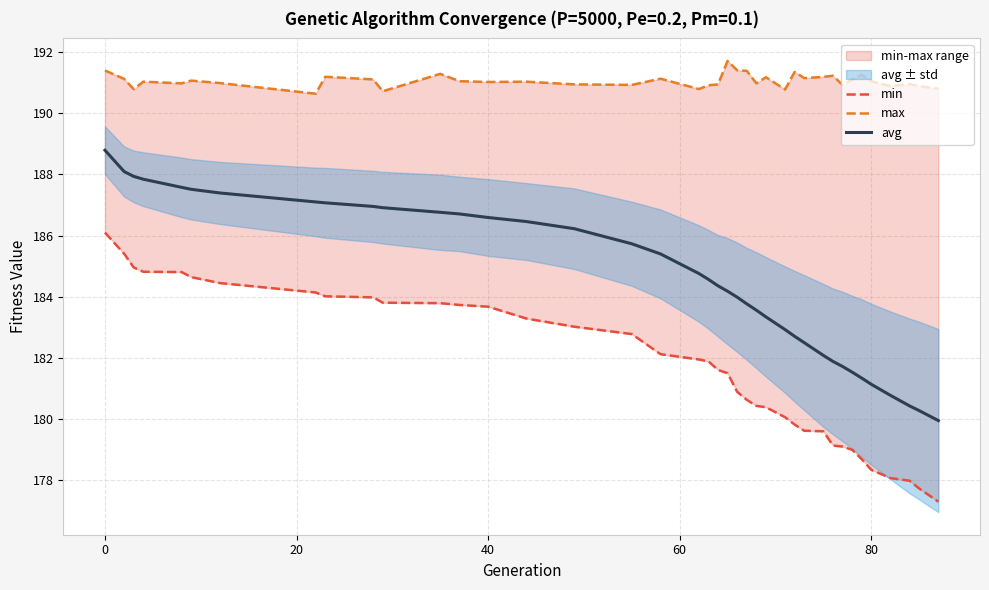

What is the average value of the avg series?

184.6